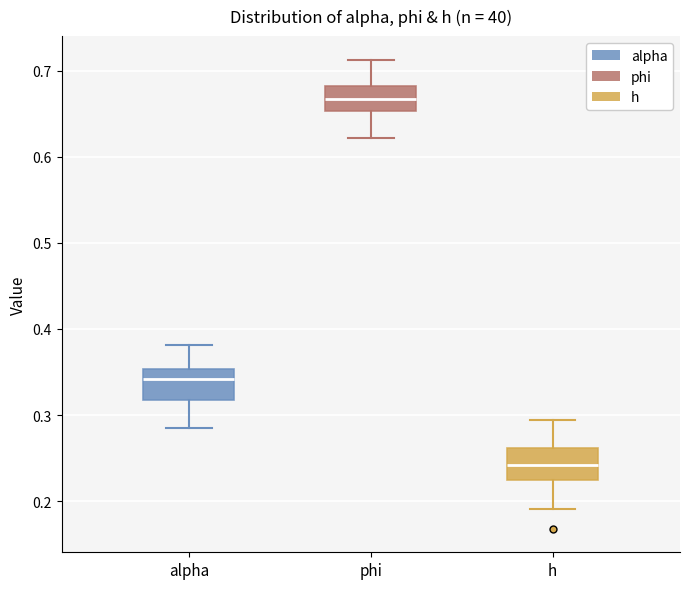

Reading left to right, read every box against the y-axis: the position of its median line, the range the box covers, and the ends of its whiskers. The values are not printed on the chart, so give them approximately, as read against the axis.

alpha: median 0.34, box 0.32 to 0.35, whiskers 0.29 to 0.38
phi: median 0.67, box 0.65 to 0.68, whiskers 0.62 to 0.71
h: median 0.24, box 0.22 to 0.26, whiskers 0.19 to 0.29